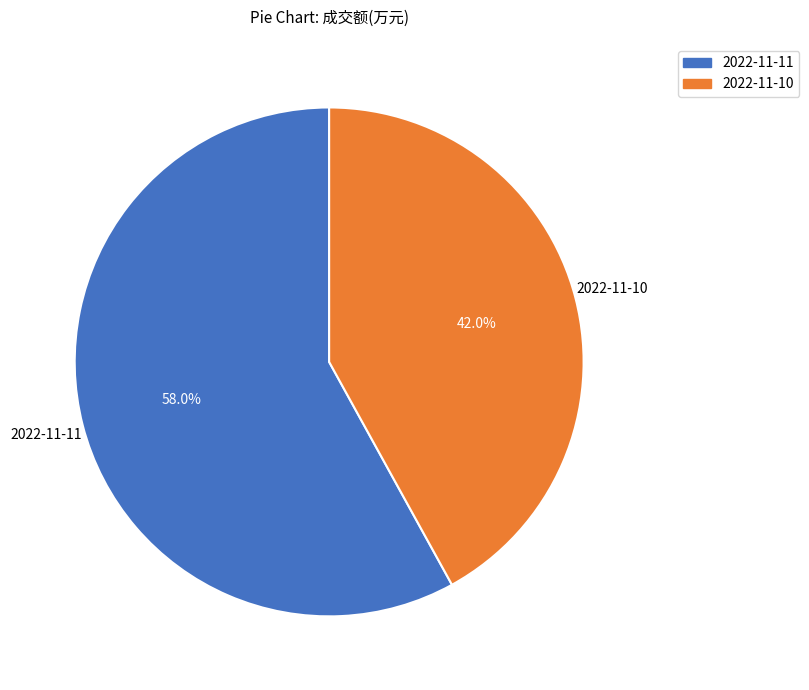

Count the number of slices in the pie.

2